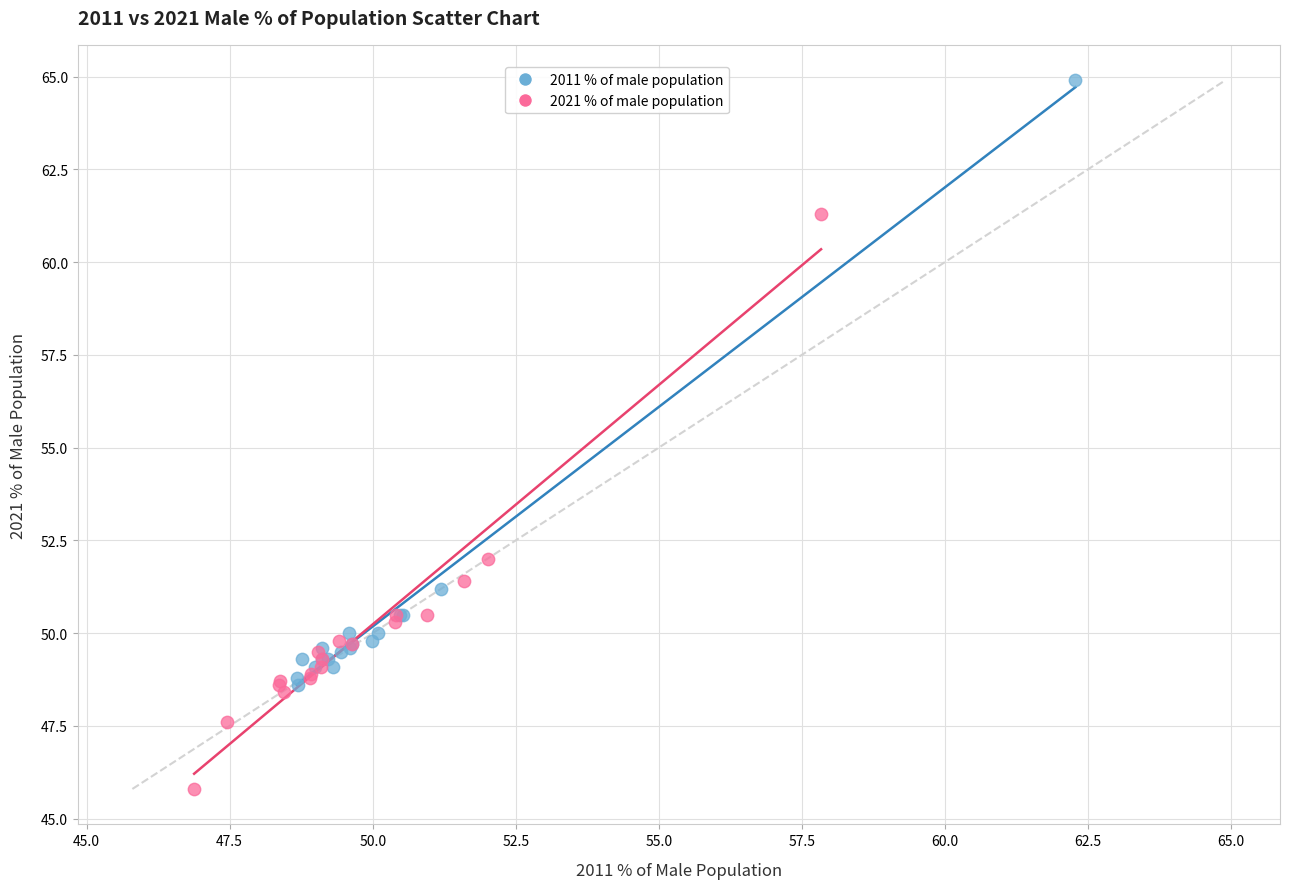

Which series reaches the minimum Y coordinate?

2021 % of male population